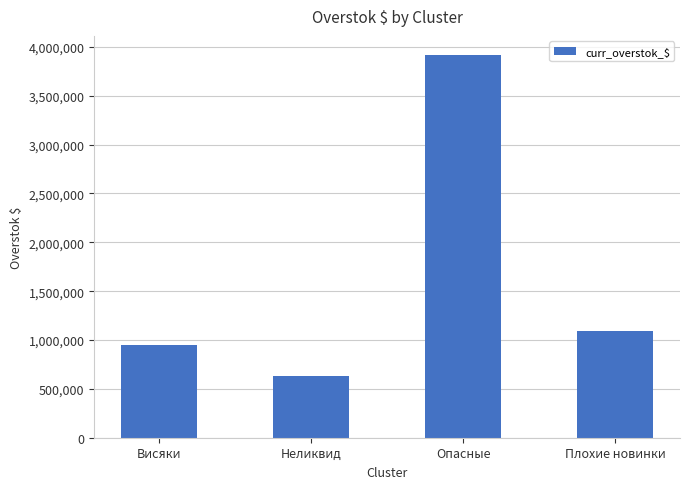

What is the label of the 4th bar from the right?

Висяки